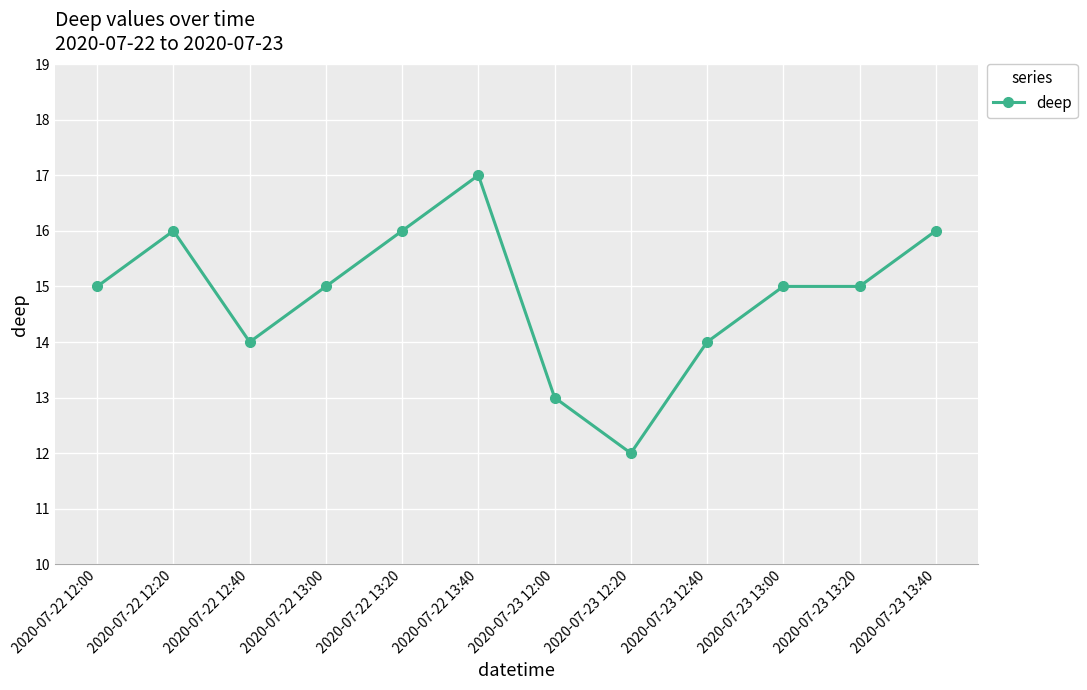

Reading left to right, what are all the values shown in this chart?

2020-07-22 12:00=15	2020-07-22 12:20=16	2020-07-22 12:40=14	2020-07-22 13:00=15	2020-07-22 13:20=16	2020-07-22 13:40=17	2020-07-23 12:00=13	2020-07-23 12:20=12	2020-07-23 12:40=14	2020-07-23 13:00=15	2020-07-23 13:20=15	2020-07-23 13:40=16